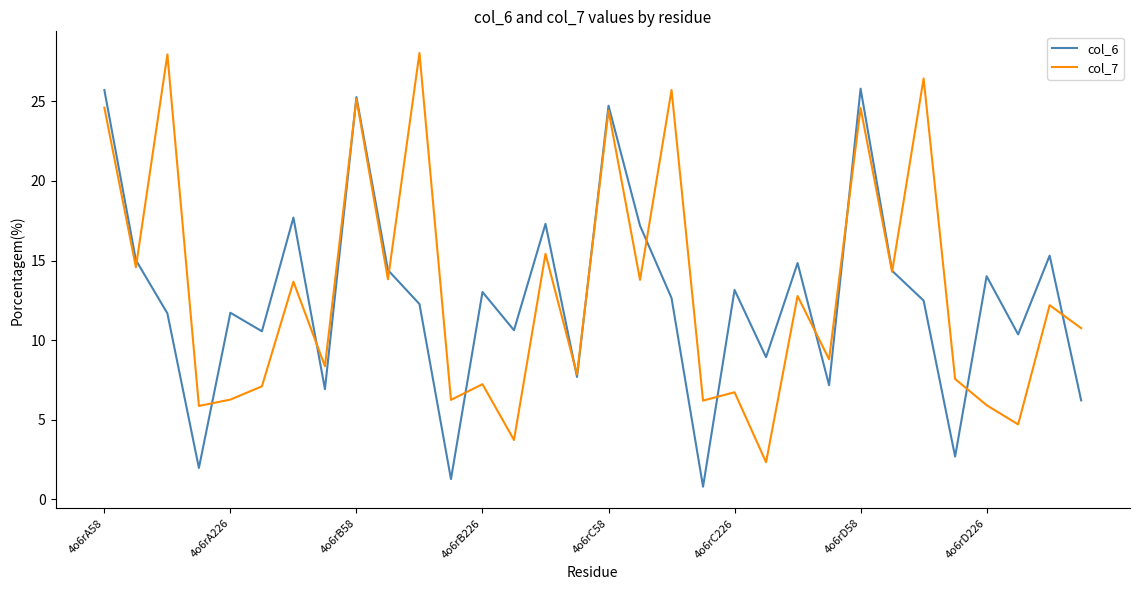

What is the minimum value for col_6?

0.8